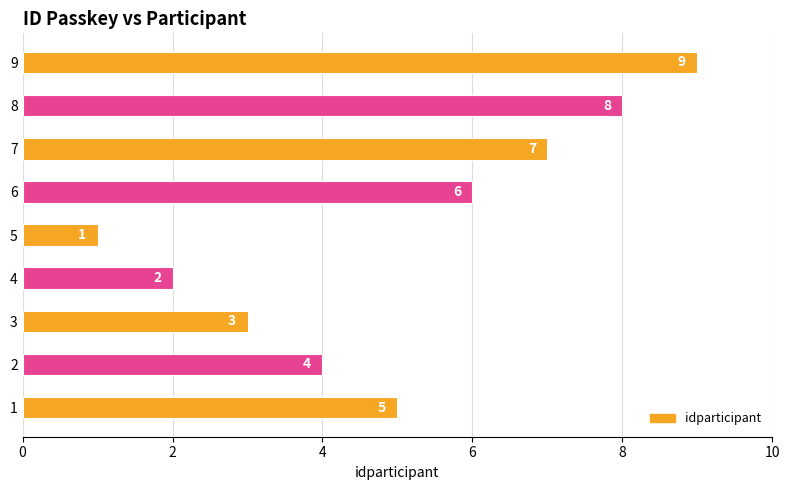

True or false: the data shows 5 at 1.

True